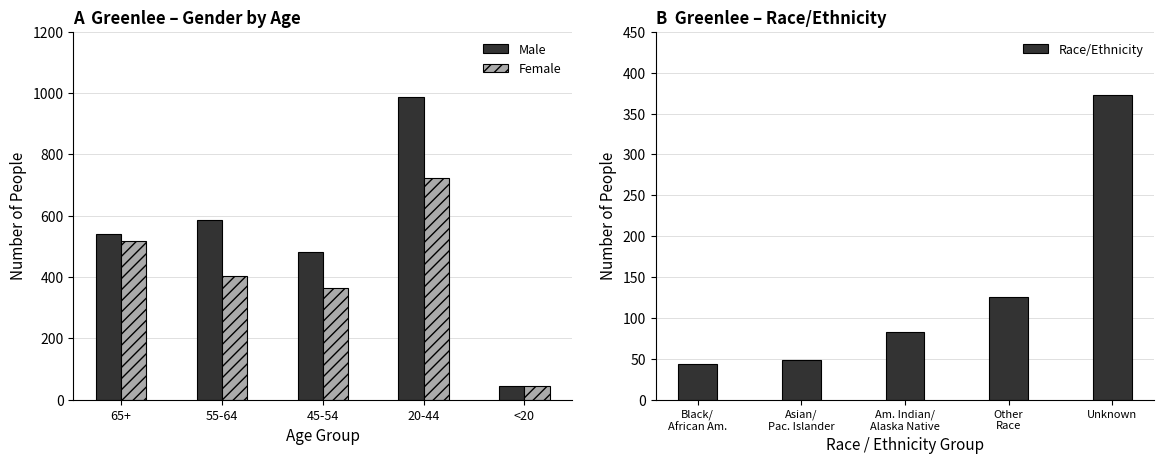

How many bars are there in total?

15